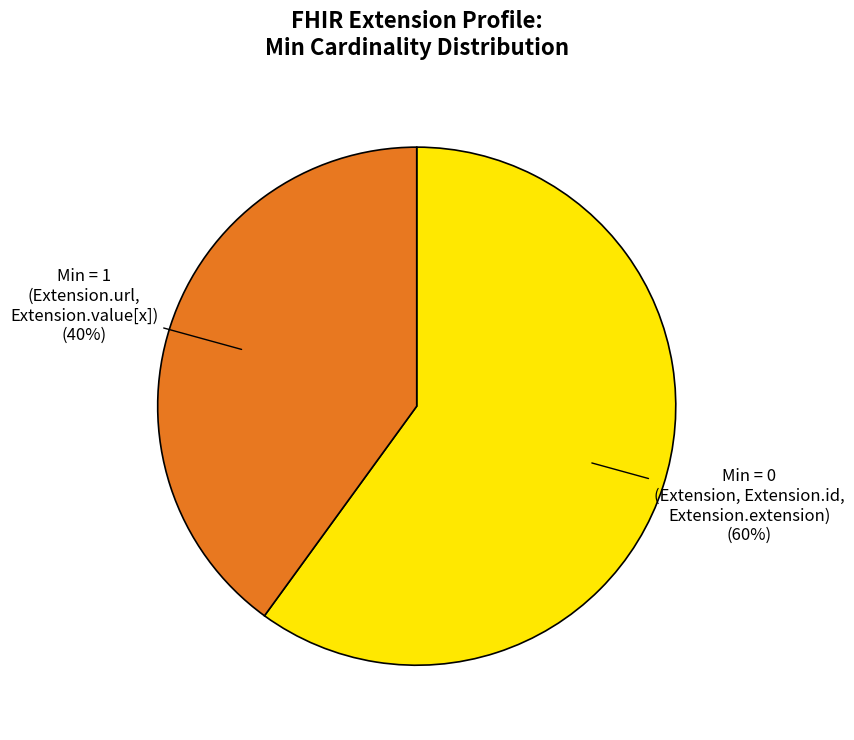

To the nearest percent, what is the average slice percentage?

50%